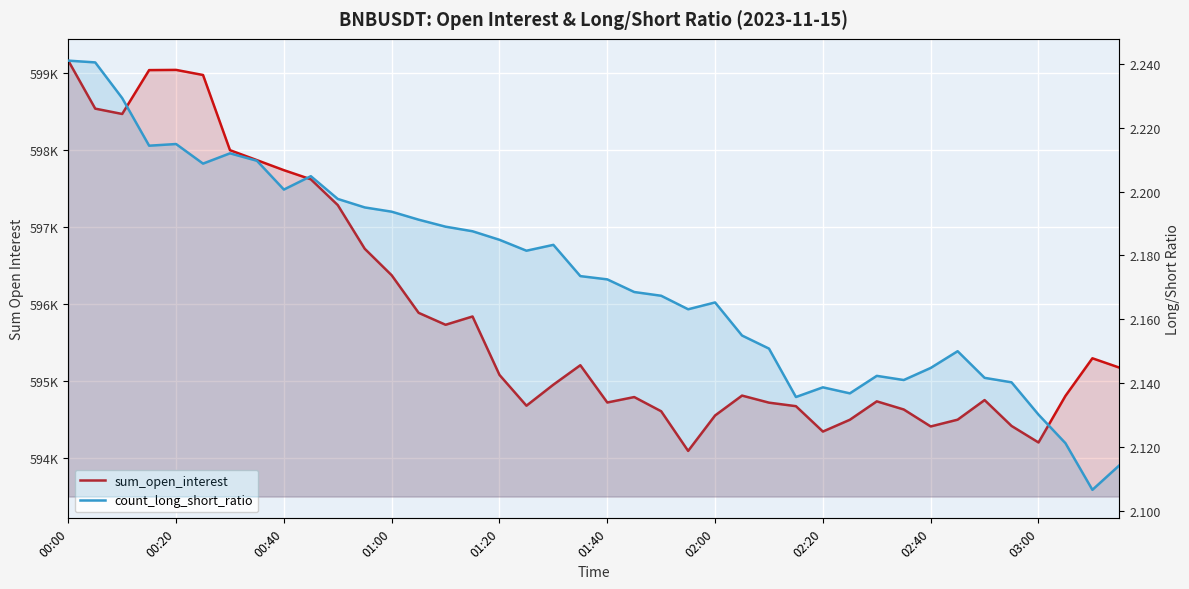

What is the value of the count_long_short_ratio point at the 36th from the left?

2.1